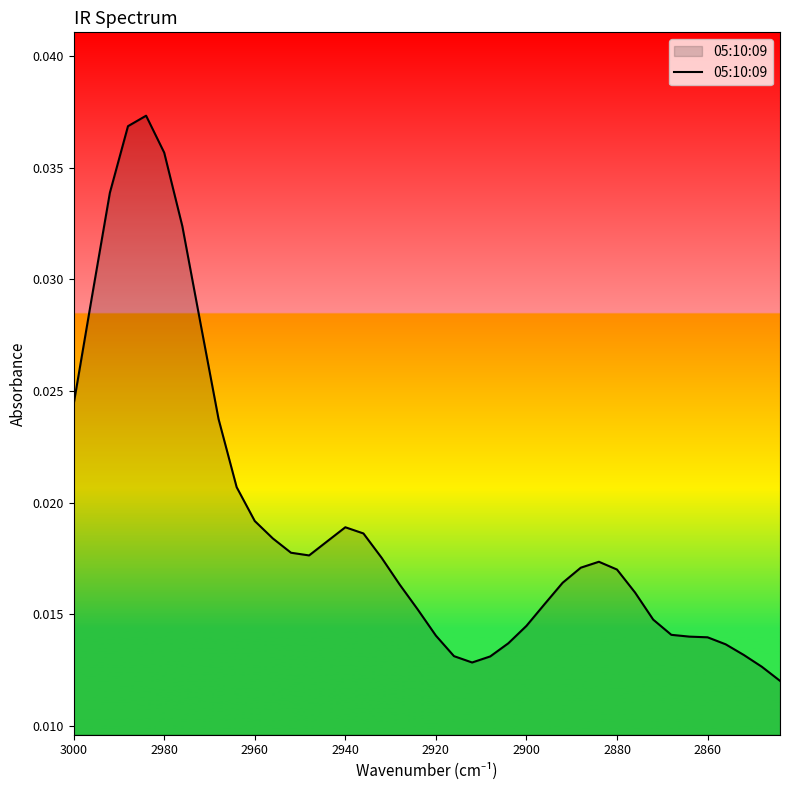

How many interior local peaks (higher than both neighbors) does the data have?

3